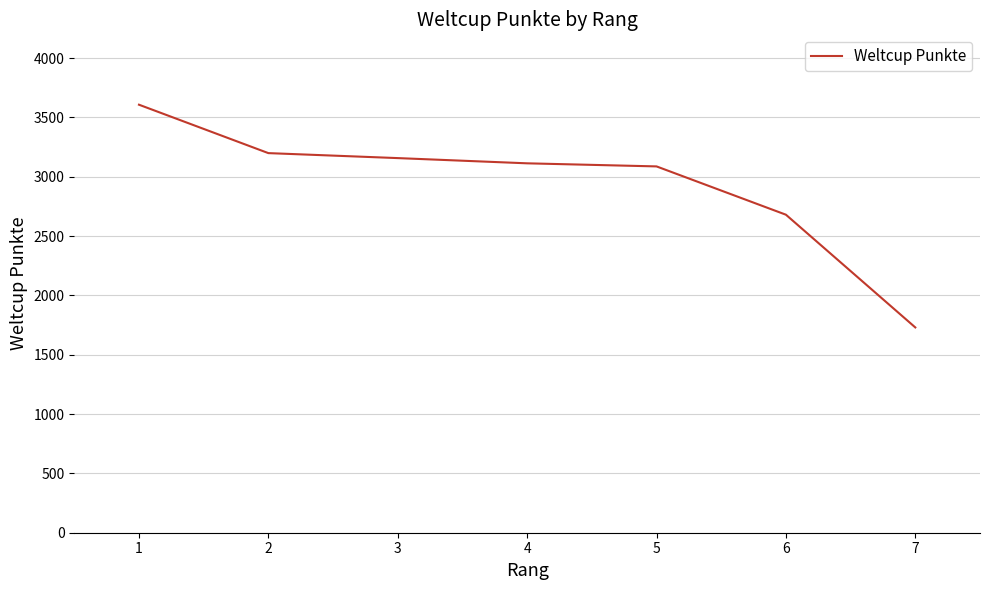

Approximately how many times larger is the value at 4 compared to 6?

1.2